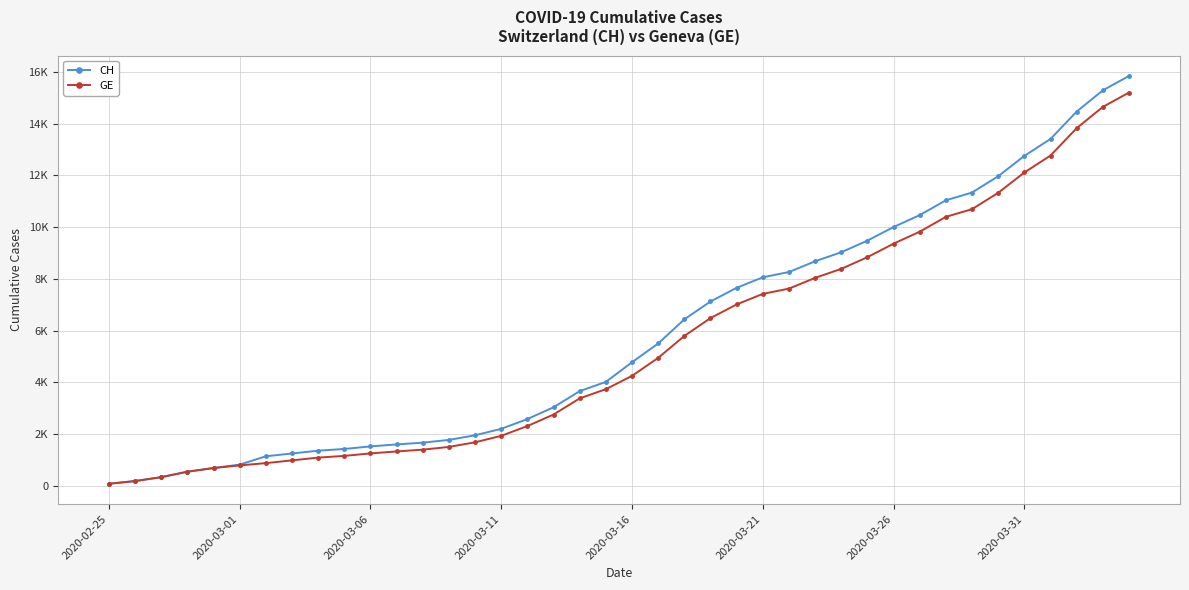

What are all the series names shown in the legend?

CH, GE